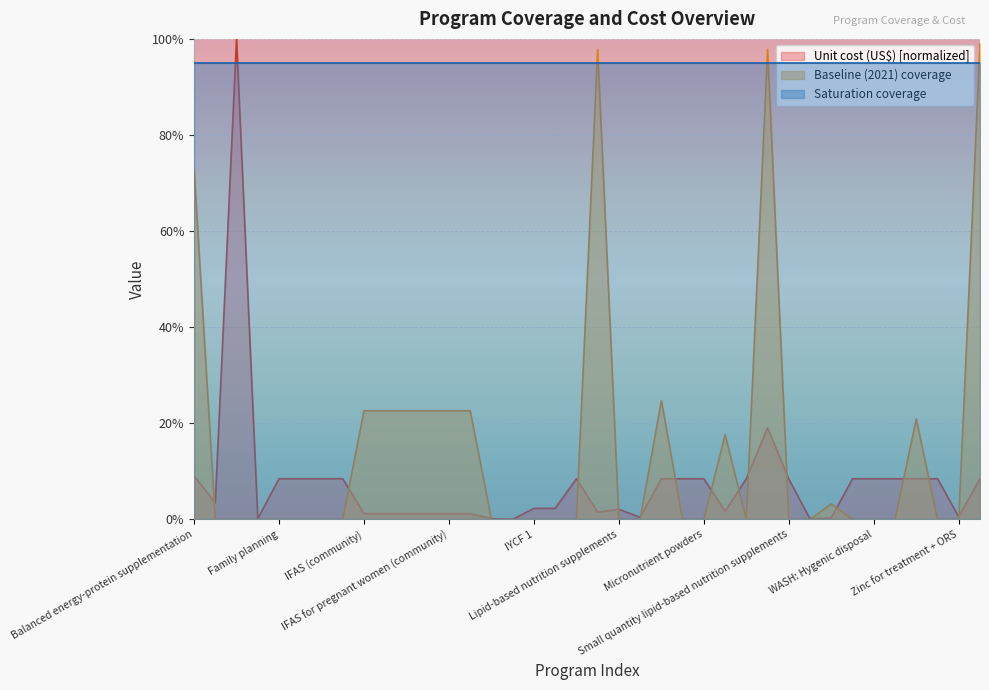

How many positive values does the Baseline (2021) coverage series have?

14